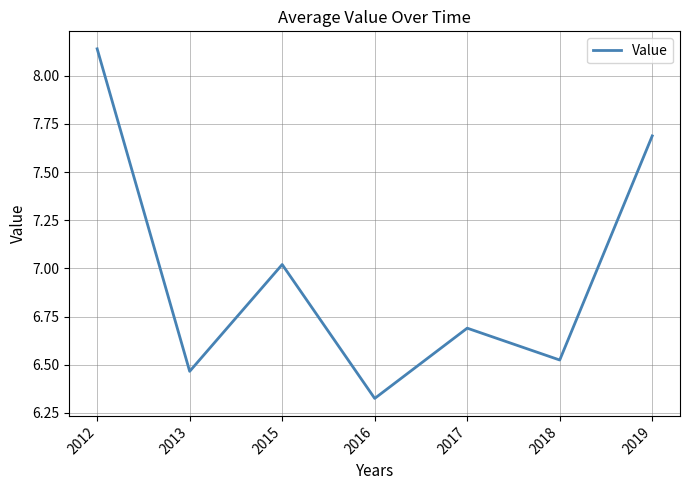

The chart shows a value of 11.9 at 2012. True or false?

False